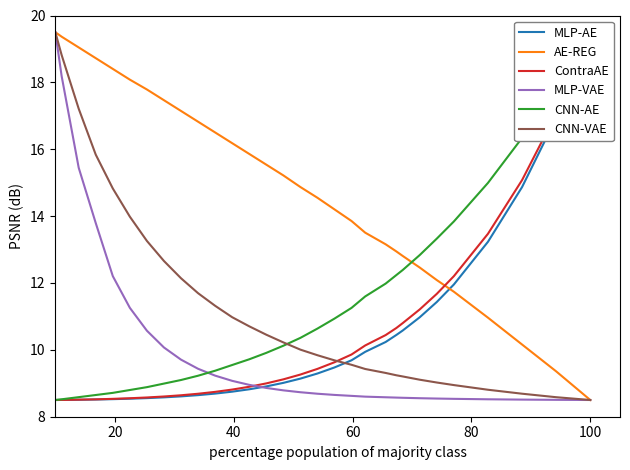

True or false: CNN-VAE has more than 2 points higher than both neighbors.

False